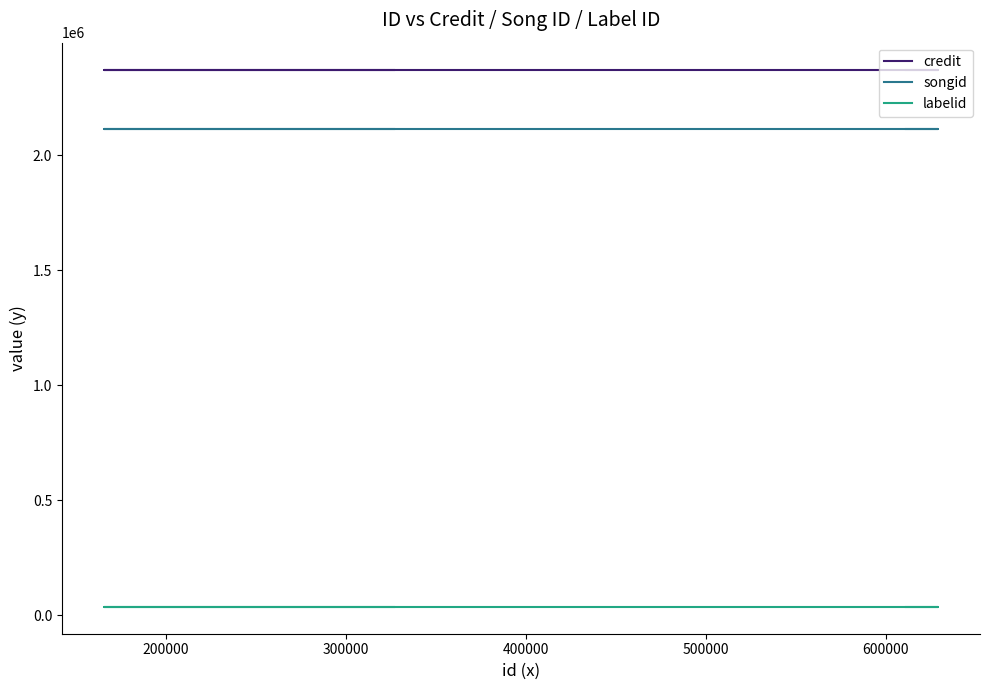

True or false: labelid and credit cross at least once.

False